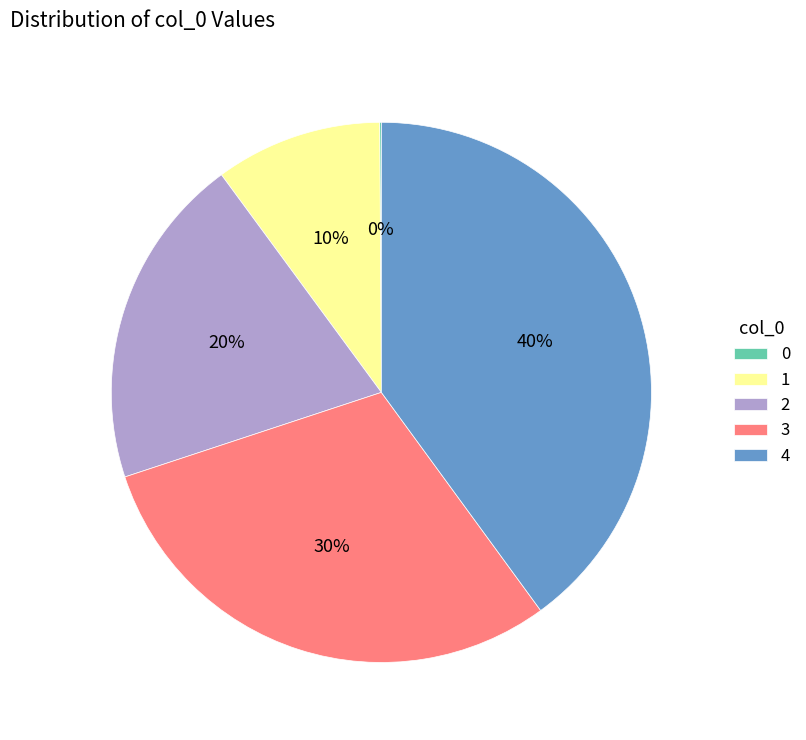

Does any single category account for the majority?

No